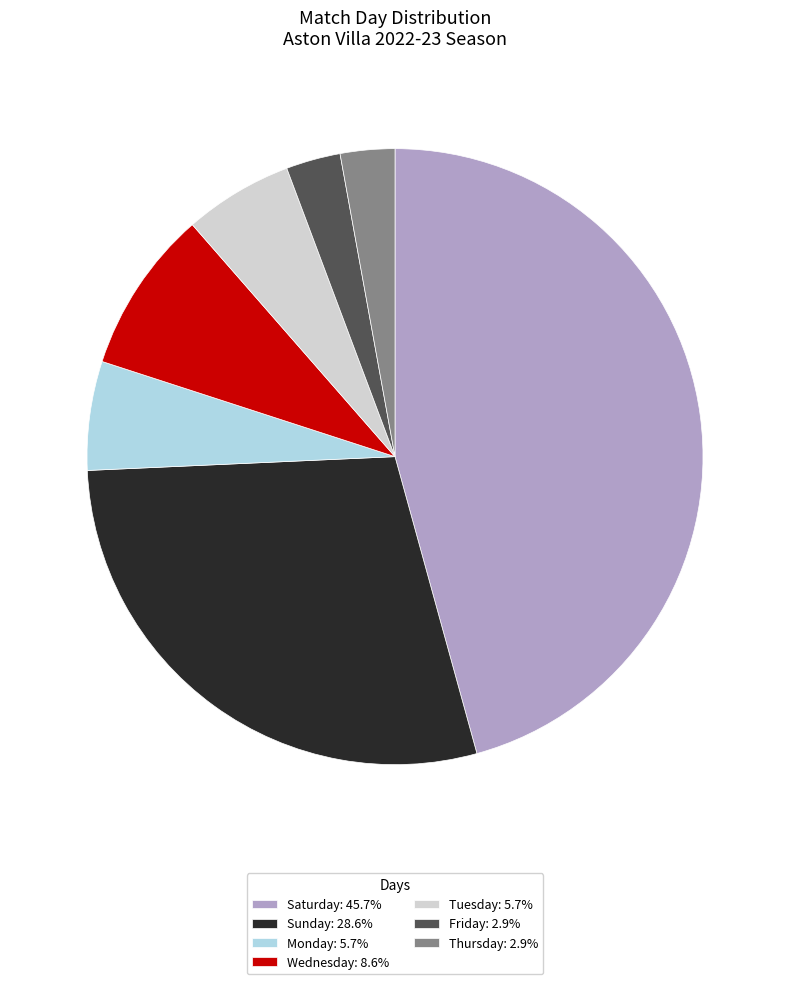

Is Saturday: 45.7% the majority of the pie?

No